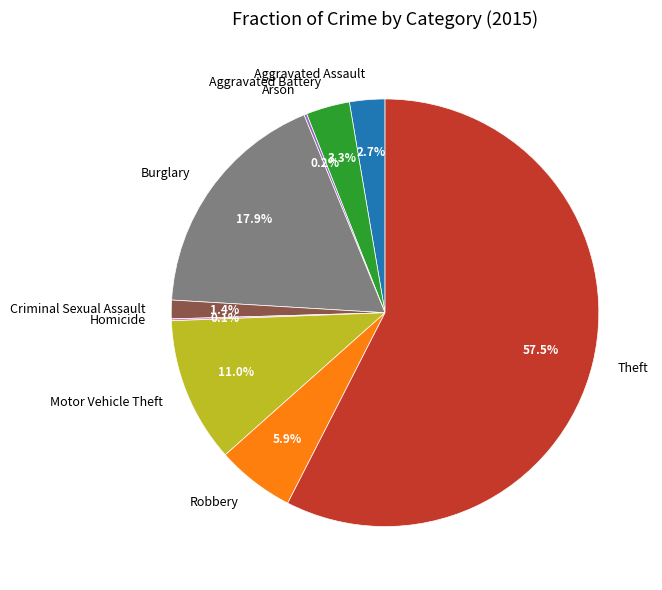

Which category accounts for the majority?

Theft